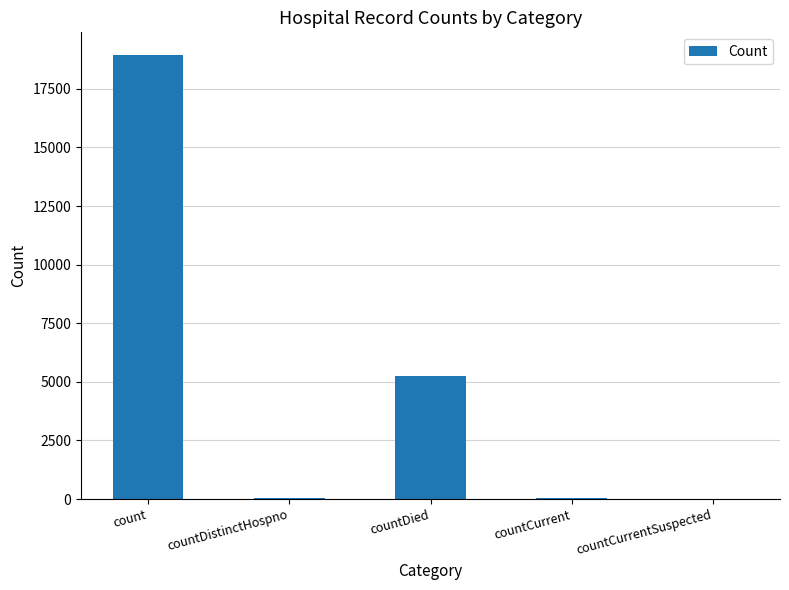

What is the approximate value at count?

18960